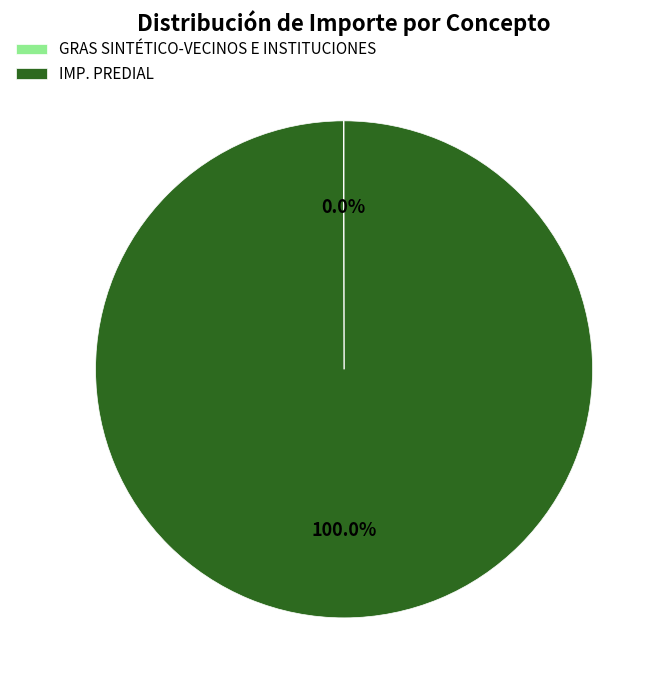

What is the largest slice in the pie chart?

IMP. PREDIAL